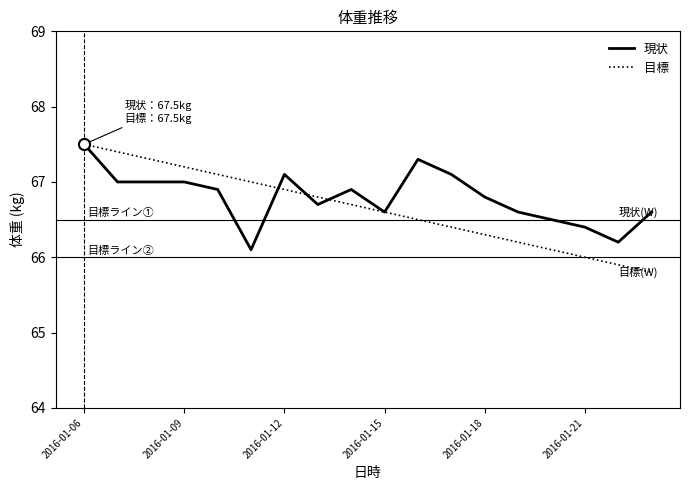

Reading left to right, list all the values displayed in this chart.

現状: 67.5	67.0	67.0	67.0	66.9	66.1	67.1	66.7	66.9	66.6	67.3	67.1	66.8	66.6	66.5	66.4	66.2	66.6
目標: 67.5	67.4	67.3	67.2	67.1	67.0	66.9	66.8	66.7	66.6	66.5	66.4	66.3	66.2	66.1	66.0	65.9	65.8